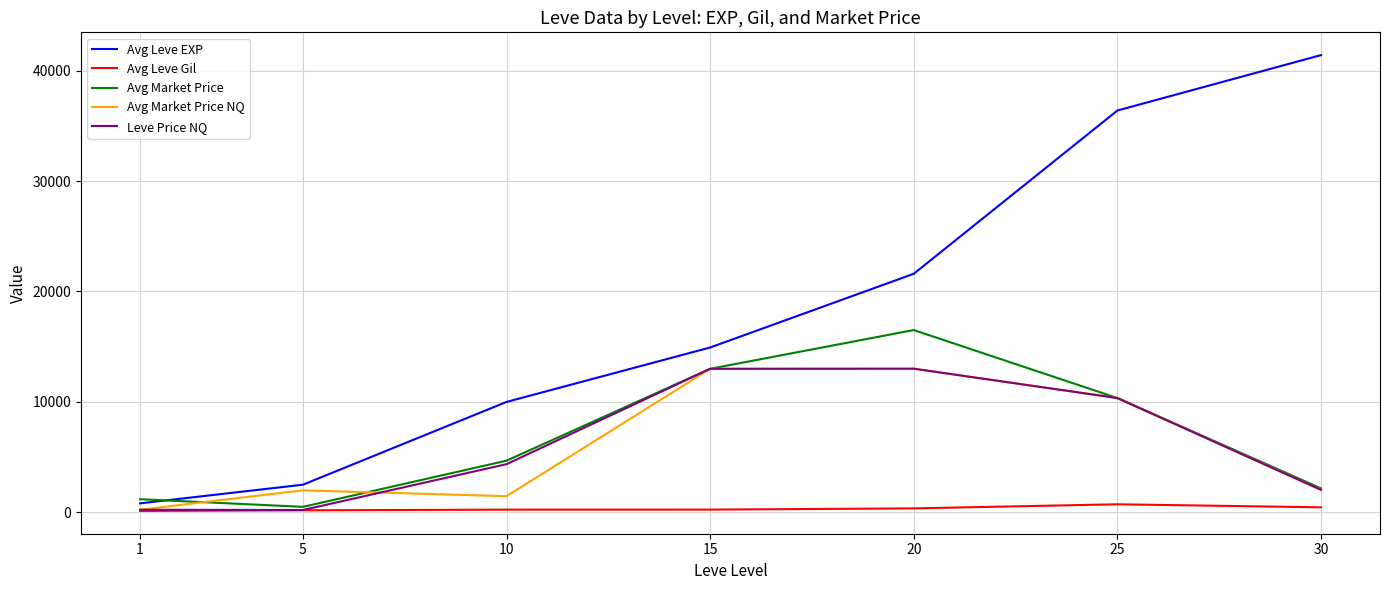

The Avg Leve EXP series shows 41410.0 at 30. True or false?

True